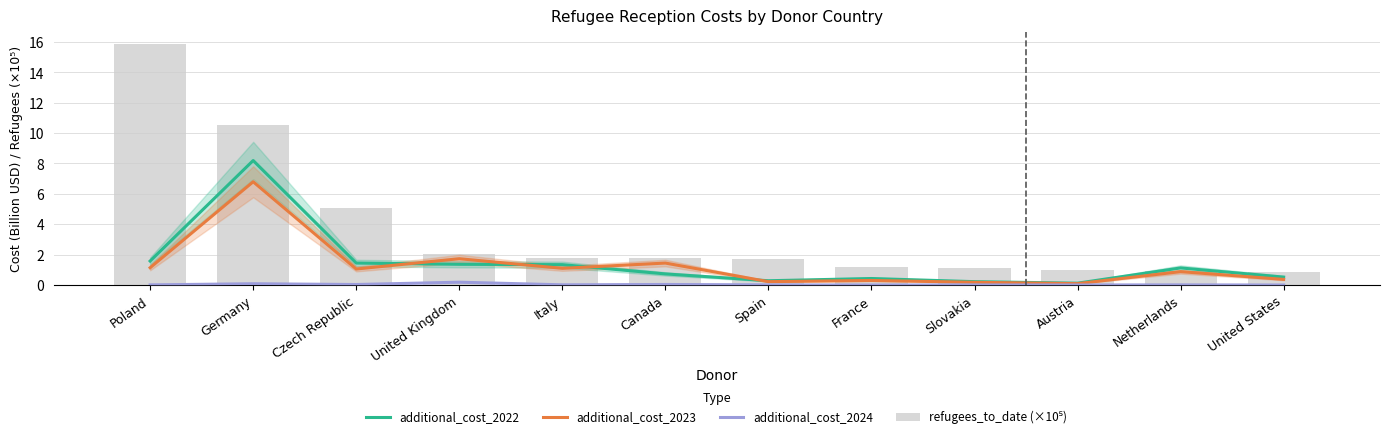

Is it true that refugees_to_date (×10⁵) equals 1.4 at Netherlands?

False